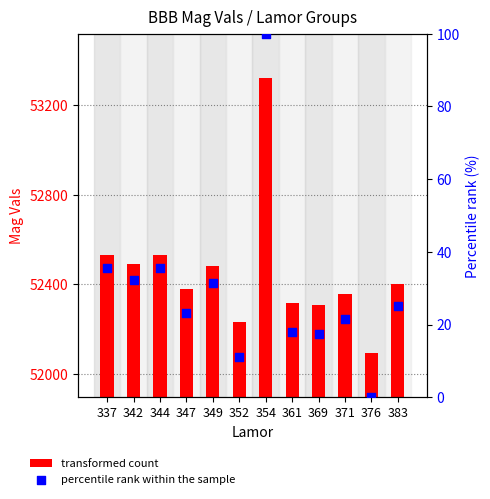

Is the value of transformed count at 342 greater than the value of percentile rank within the sample at 349?

Yes